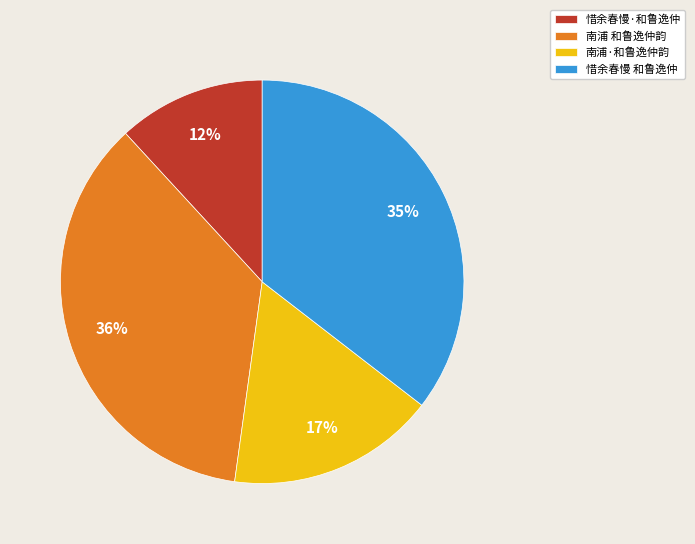

What is the largest slice in the pie chart?

南浦 和鲁逸仲韵